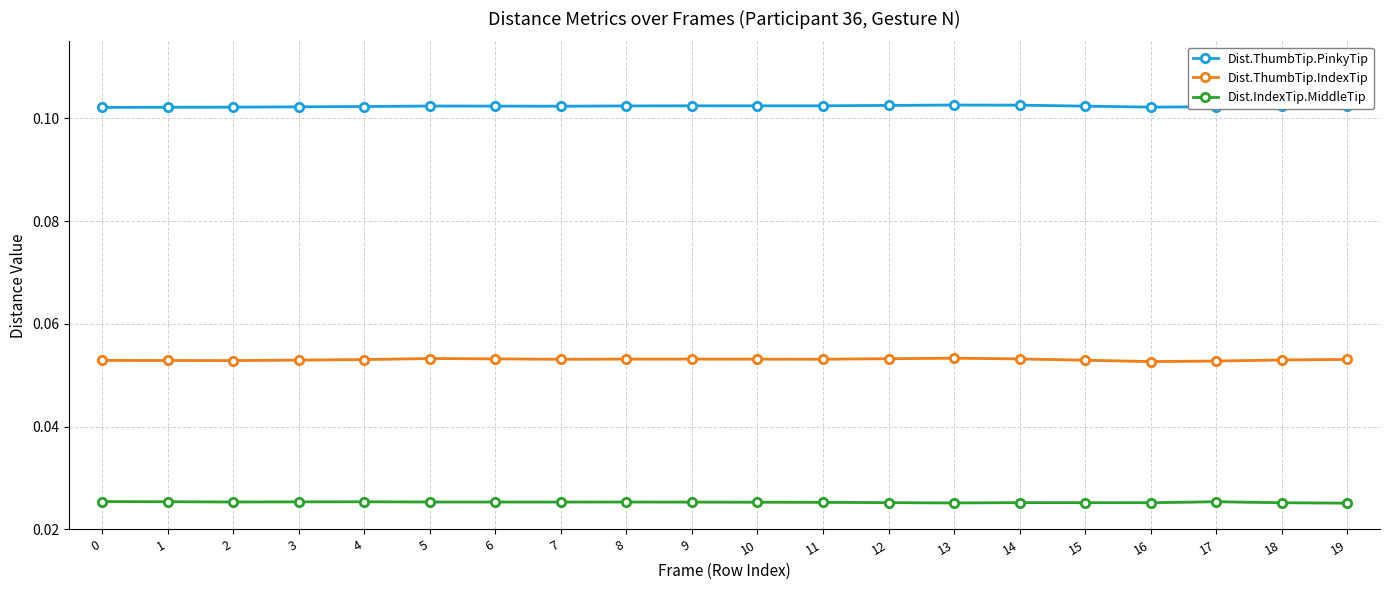

What value does the Dist.ThumbTip.PinkyTip series have at 18?

0.1